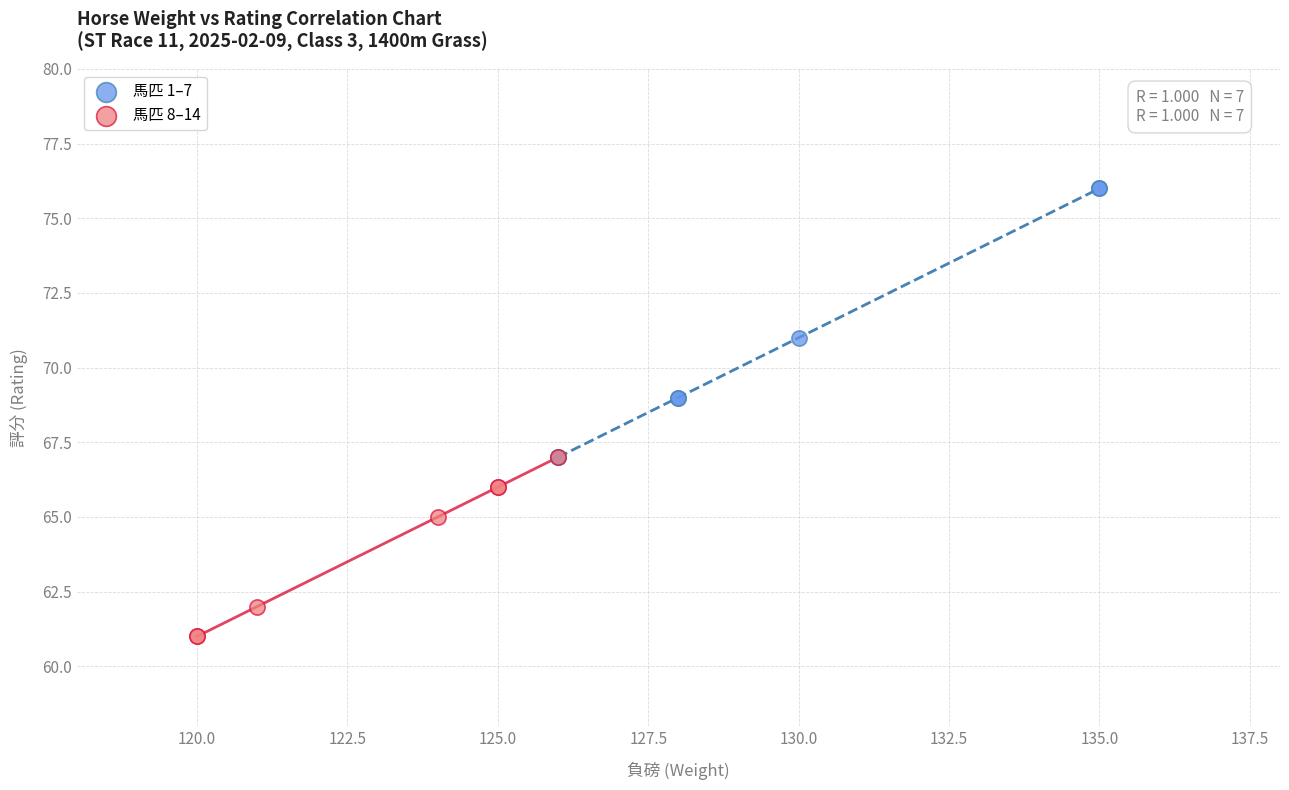

Which series has the widest spread of Y values?

馬匹 1–7